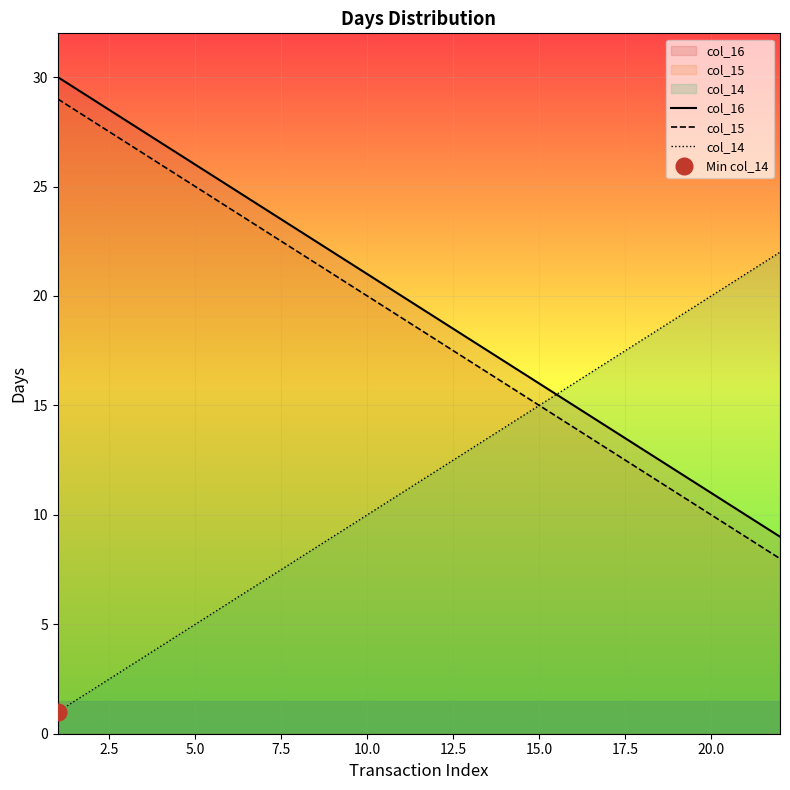

Which series ends up on top after the final intersection of col_16 and col_14?

col_14